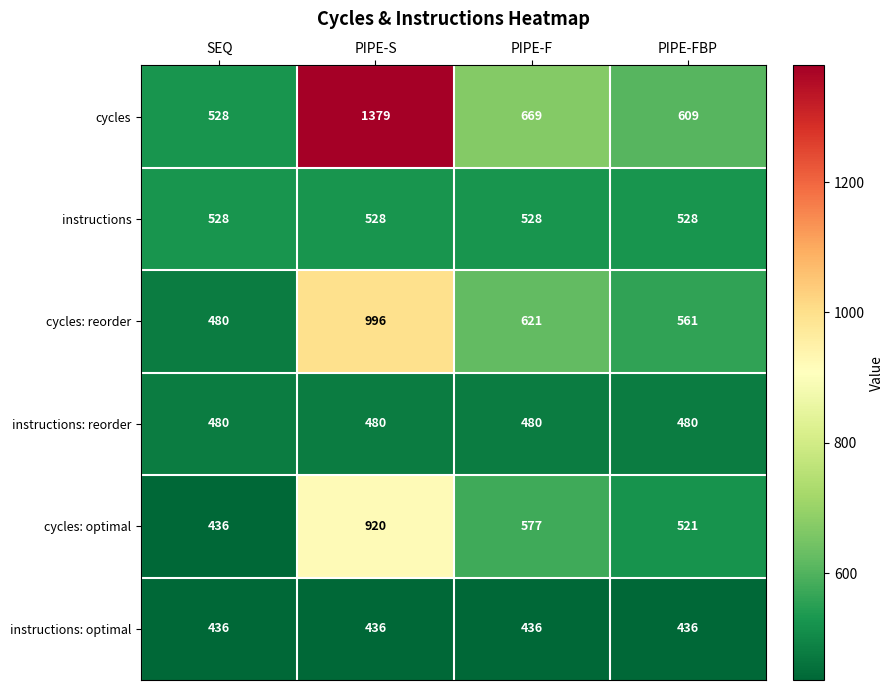

The value of cycles at PIPE-FBP is 363. True or false?

False